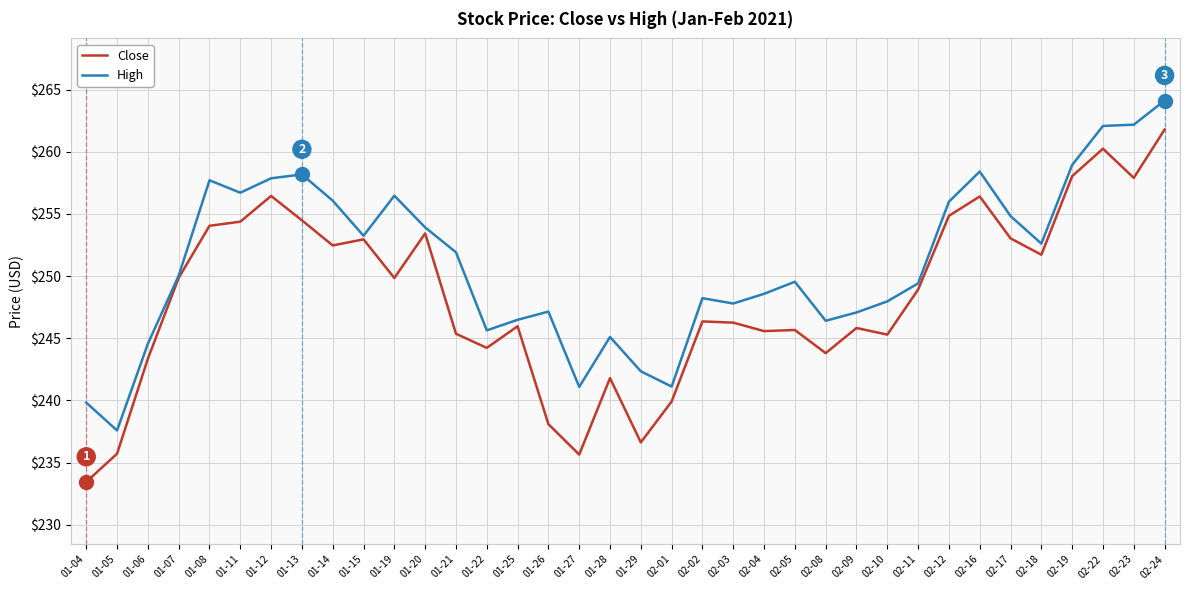

What is the sum of the Close values at 01-21 and 02-04?

490.9